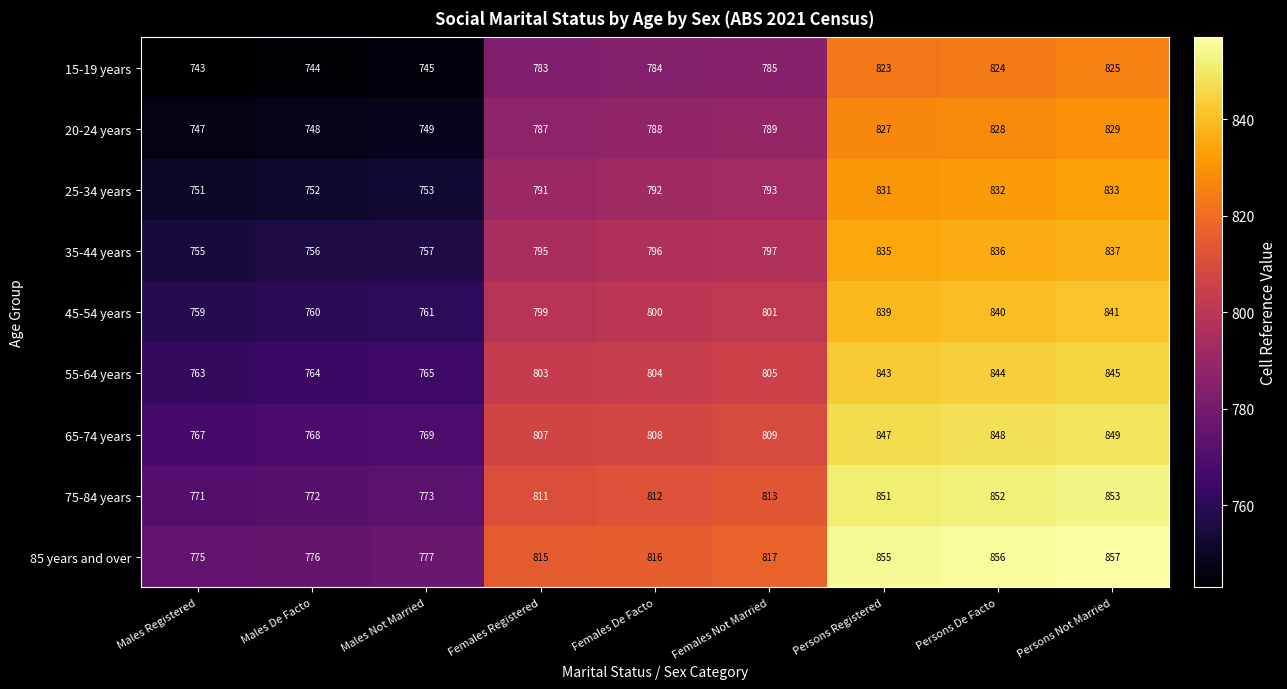

At Males De Facto, list the series in order from largest to smallest.

85 years and over, 75-84 years, 65-74 years, 55-64 years, 45-54 years, 35-44 years, 25-34 years, 20-24 years, 15-19 years